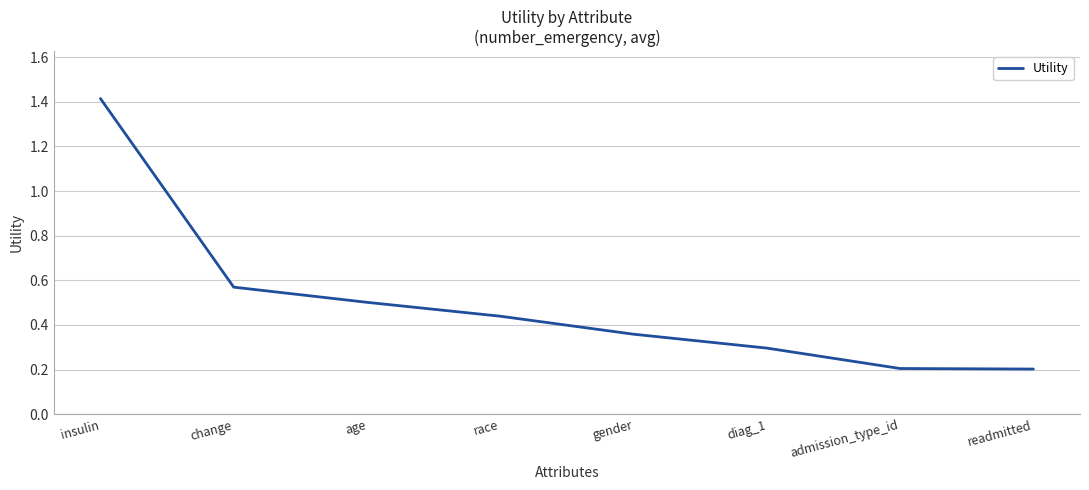

Count the values in the range 0 to 1.

7